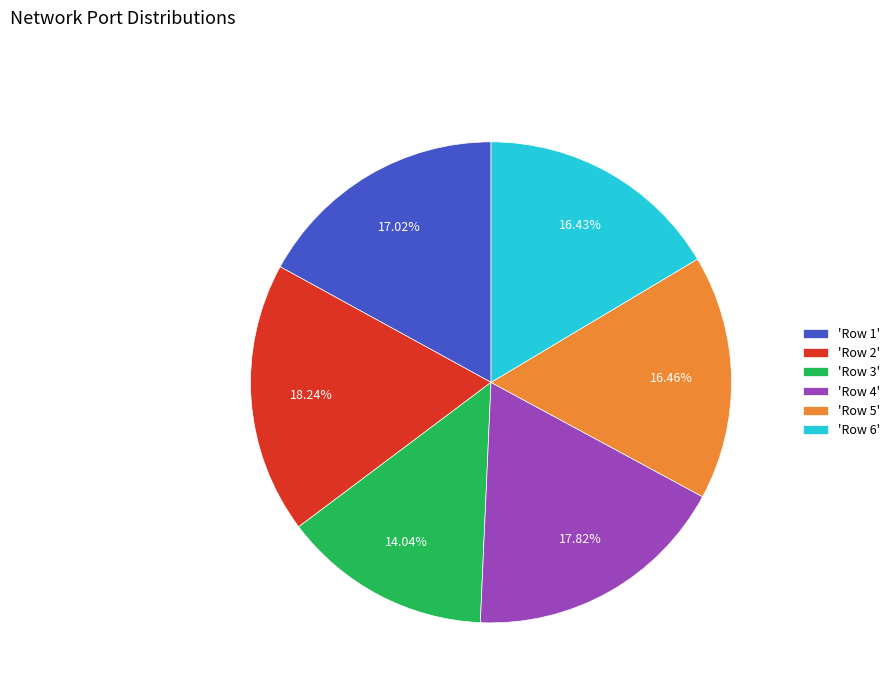

To the nearest percent, what is the difference between the largest and smallest slice percentages?

4%